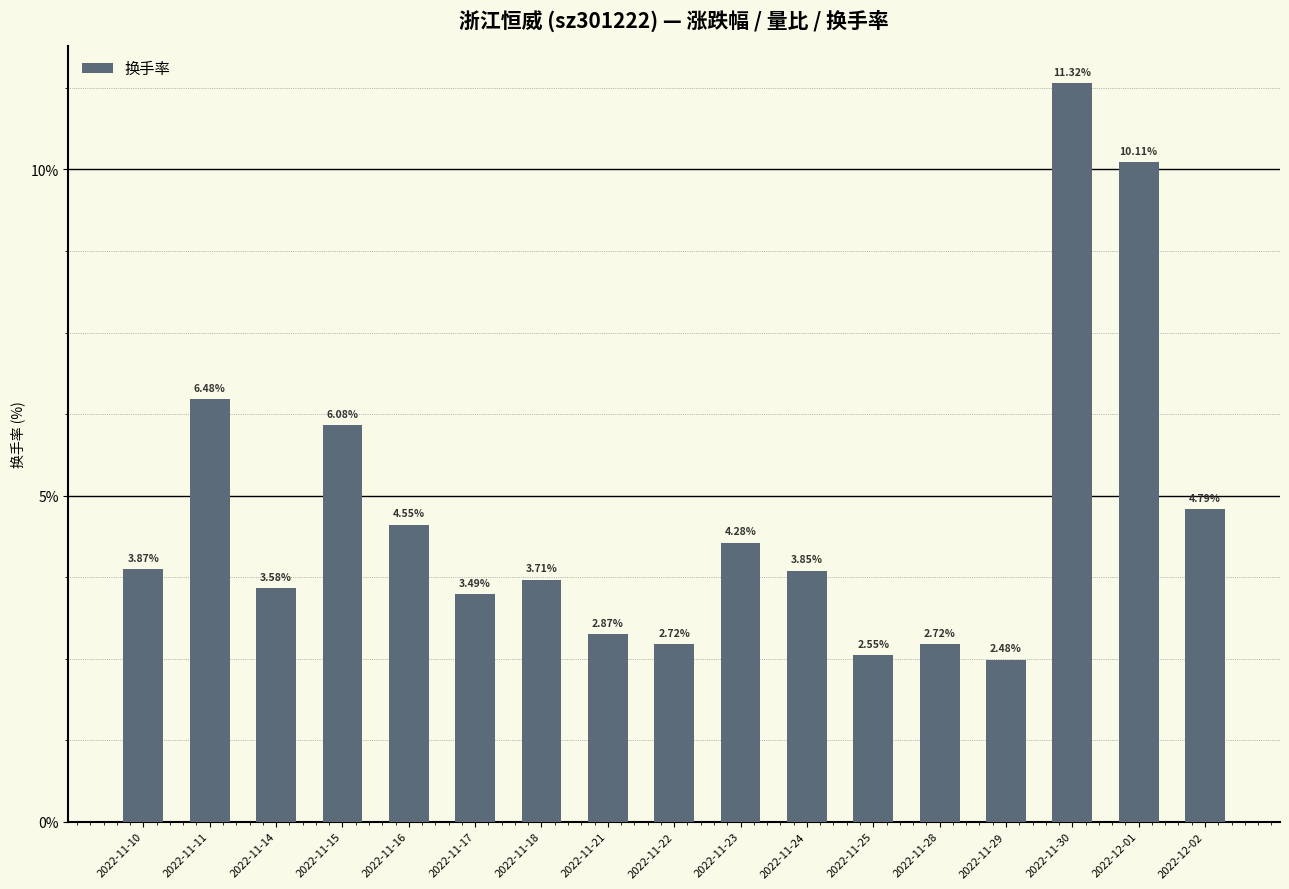

True or false: the data shows 4.3 at 2022-11-23.

True